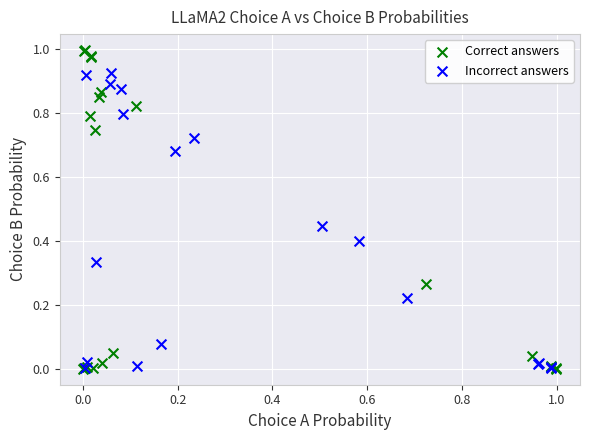

Which series contains the highest Y value?

Correct answers